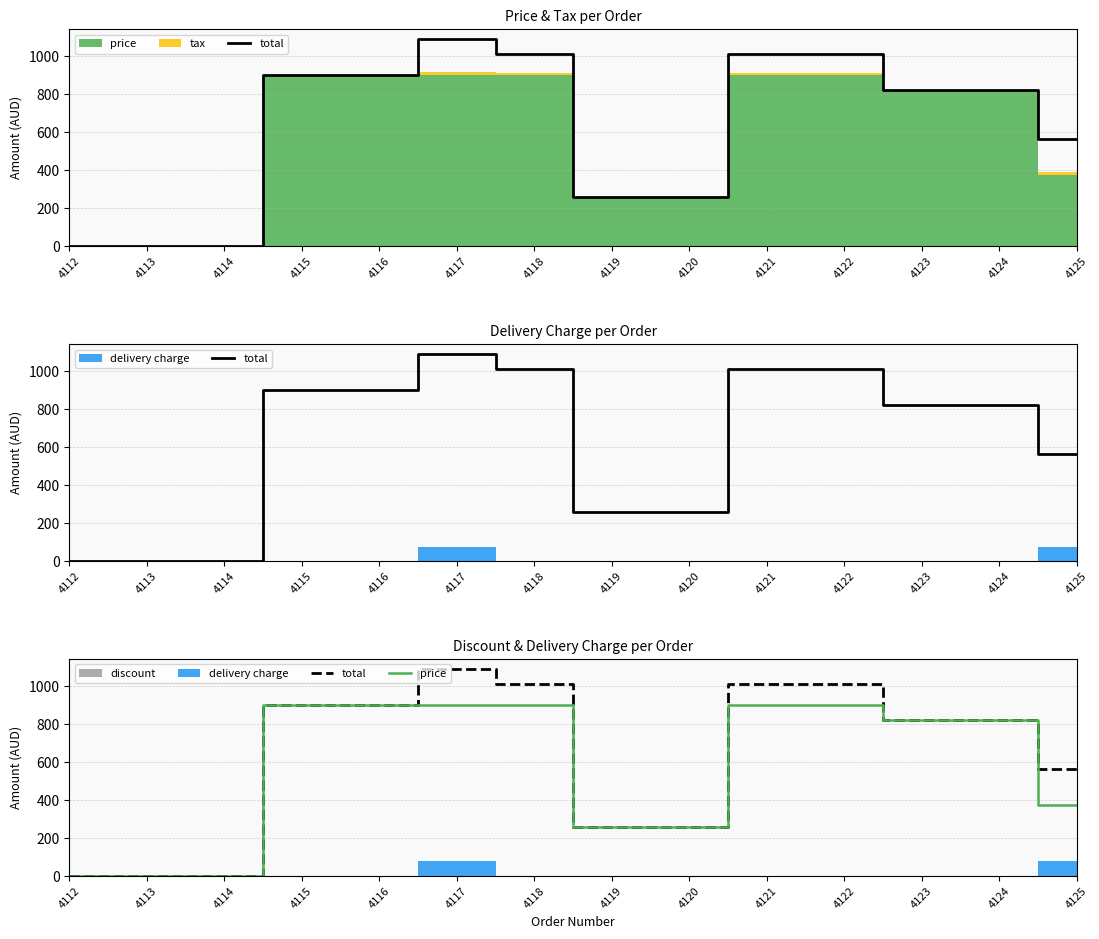

True or false: total has more than 0 points higher than both neighbors.

True